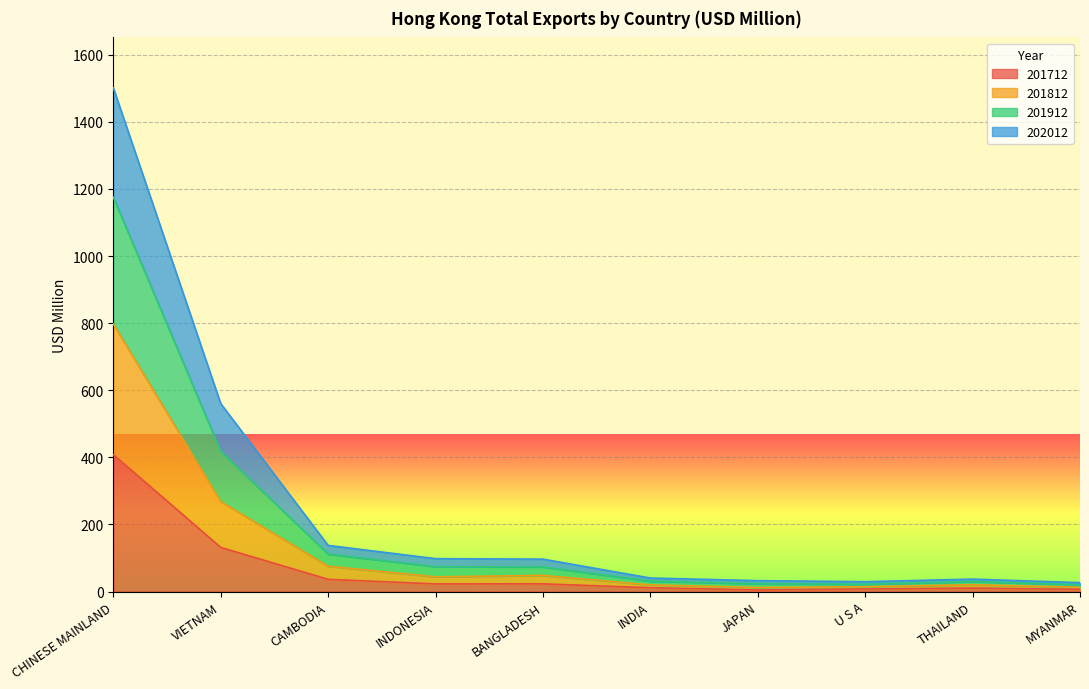

What is the highest value of the 201712 series?

408.1